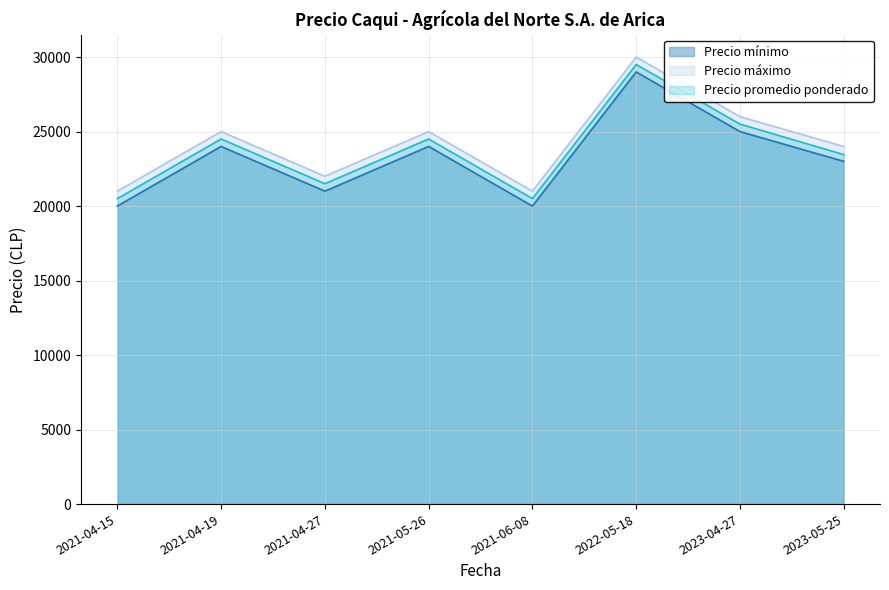

Rank the series by their maximum value, from highest to lowest.

Precio máximo, Precio promedio ponderado, Precio mínimo